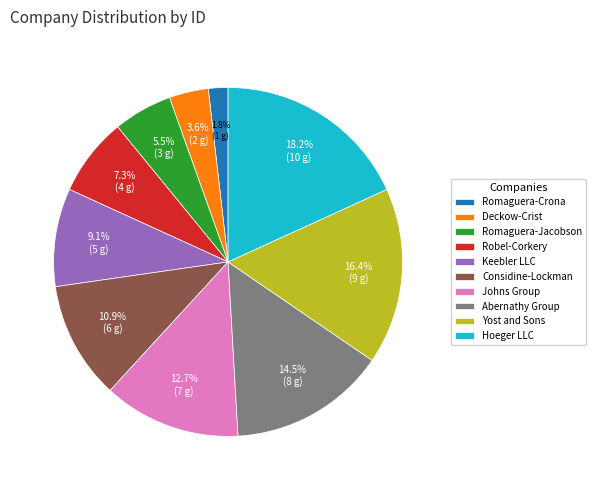

Rank the categories by value from highest to lowest.

Hoeger LLC, Yost and Sons, Abernathy Group, Johns Group, Considine-Lockman, Keebler LLC, Robel-Corkery, Romaguera-Jacobson, Deckow-Crist, Romaguera-Crona